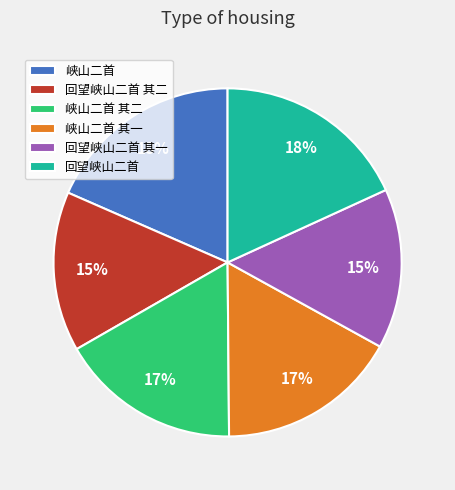

To the nearest percent, what is the combined percentage of 回望峡山二首 其一 and 峡山二首 其二?

32%